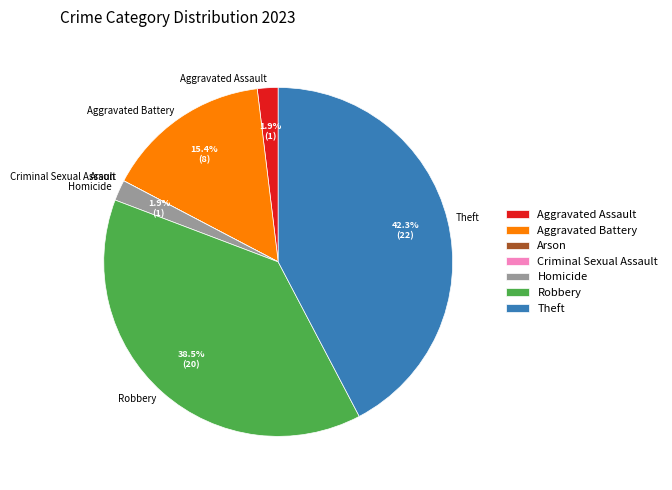

How much of the chart is everything except Aggravated Assault?

98.1%